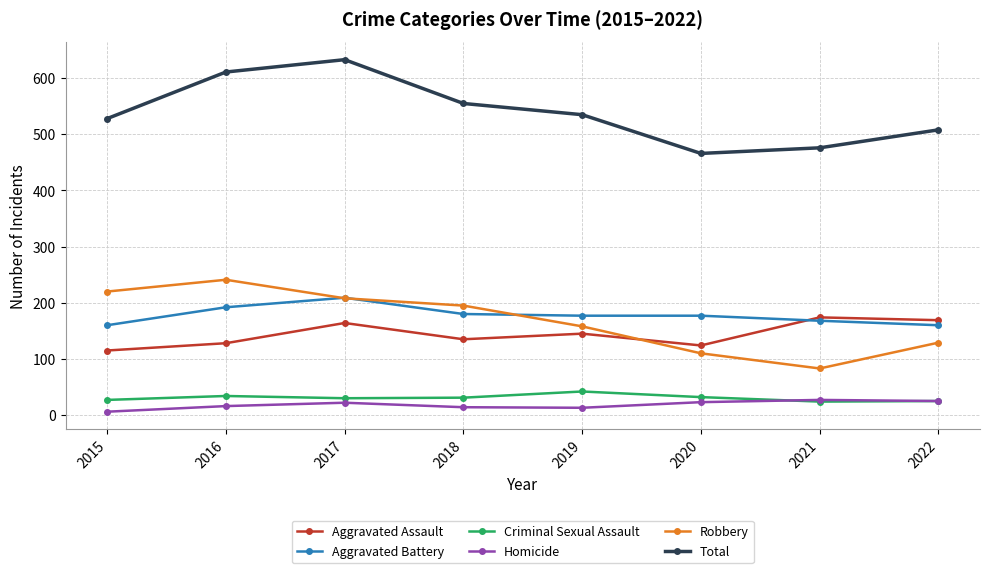

True or false: Total has more than 0 interior local peaks.

True